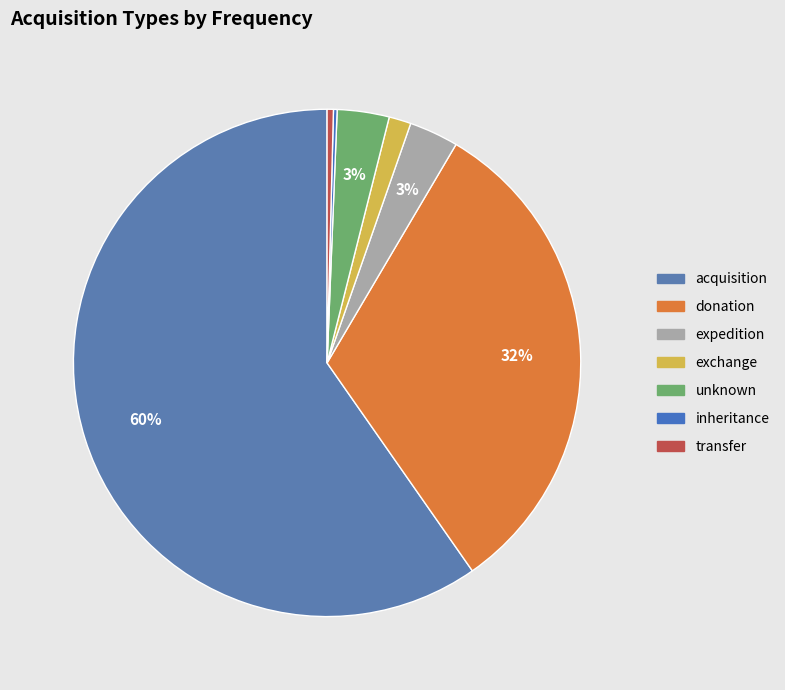

To the nearest percent, what portion does unknown represent?

3%